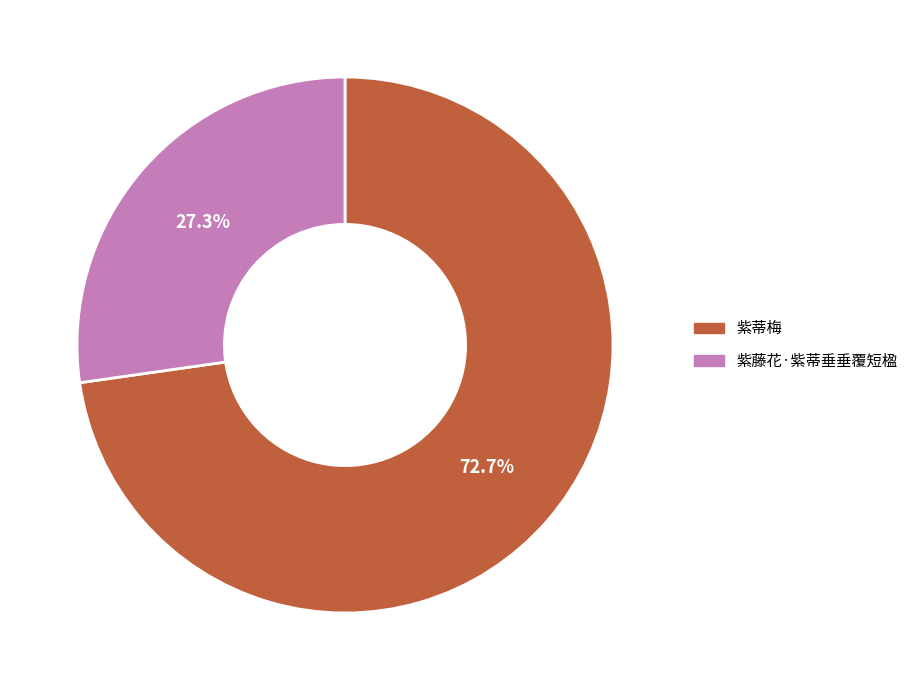

What percentage do 紫藤花·紫蒂垂垂覆短楹 and 紫蒂梅 together represent?

100.0%